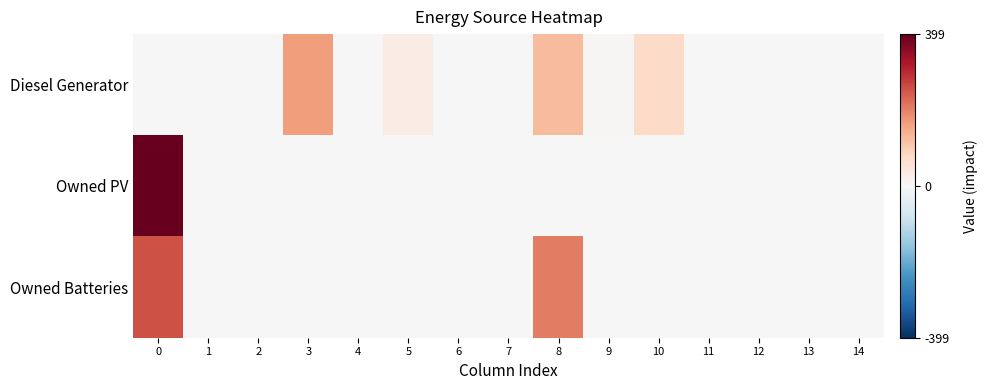

List the series in order of their peak value, highest first.

Owned PV, Owned Batteries, Diesel Generator